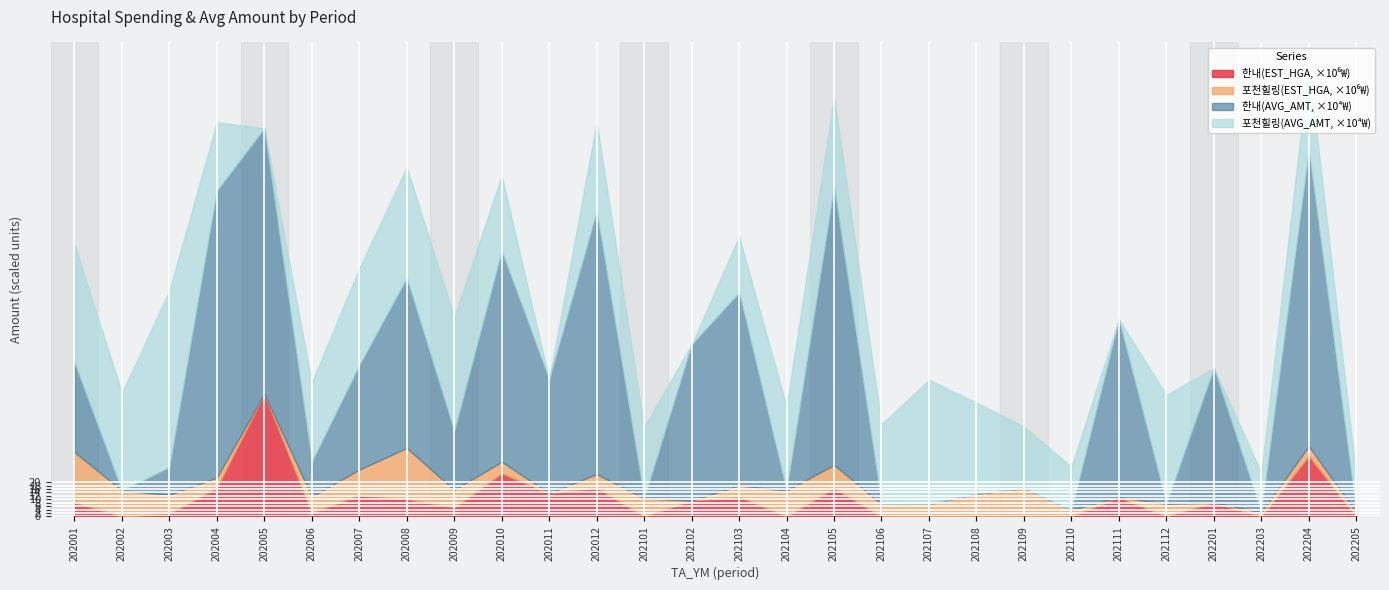

What is the approximate value of 한내(EST_HGA) at 202012?

16759422